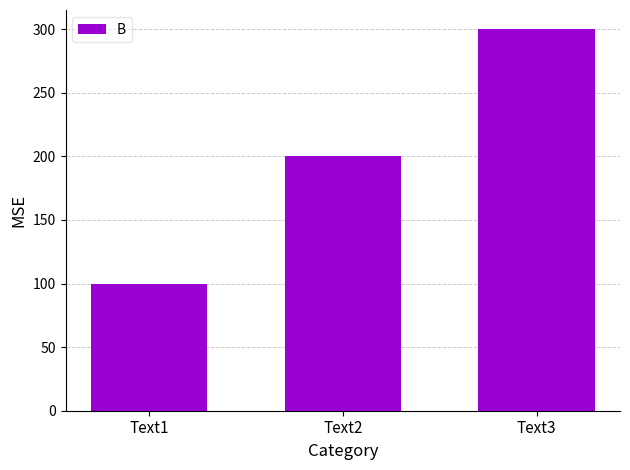

Are the bars grouped side by side (vs. stacked)?

No